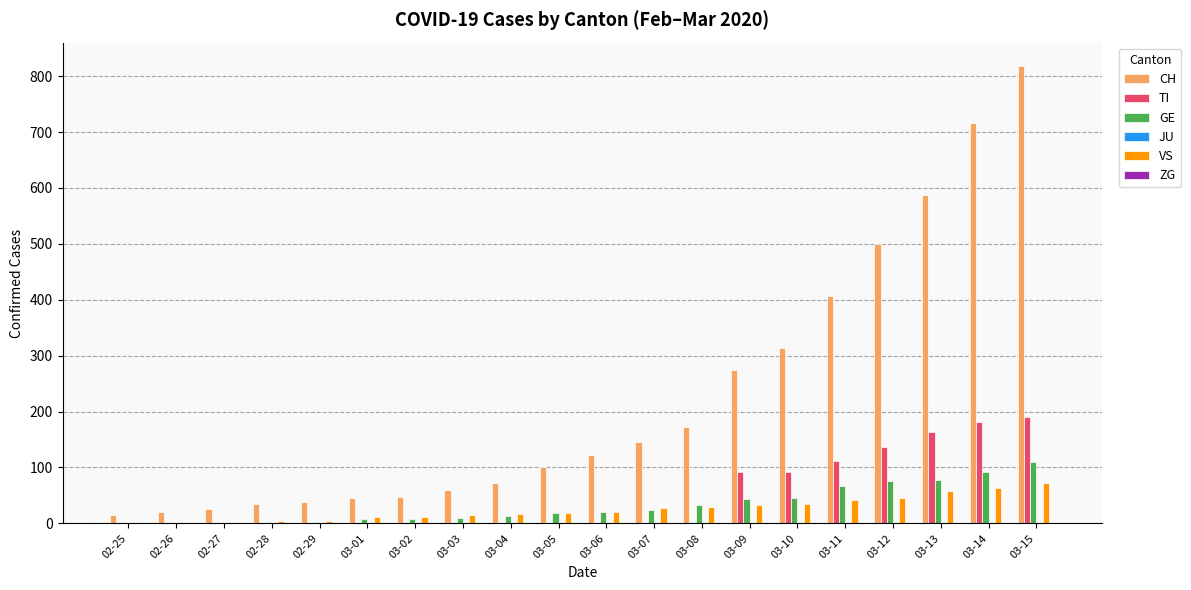

How many groups of bars are there?

20